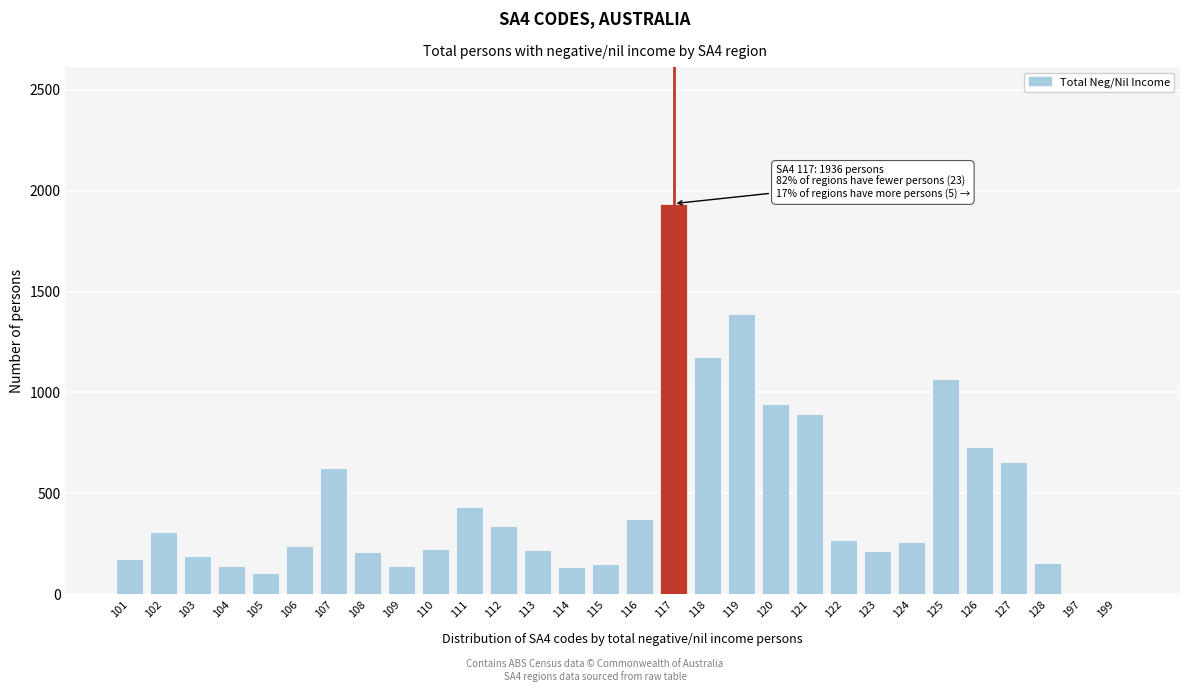

What is the greatest value displayed?

1936